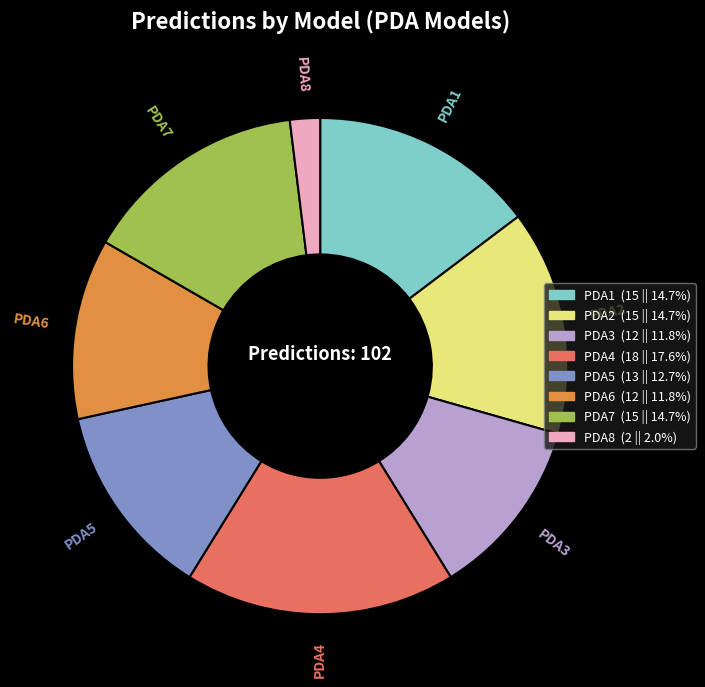

Does PDA6 account for over 50% of the chart?

No